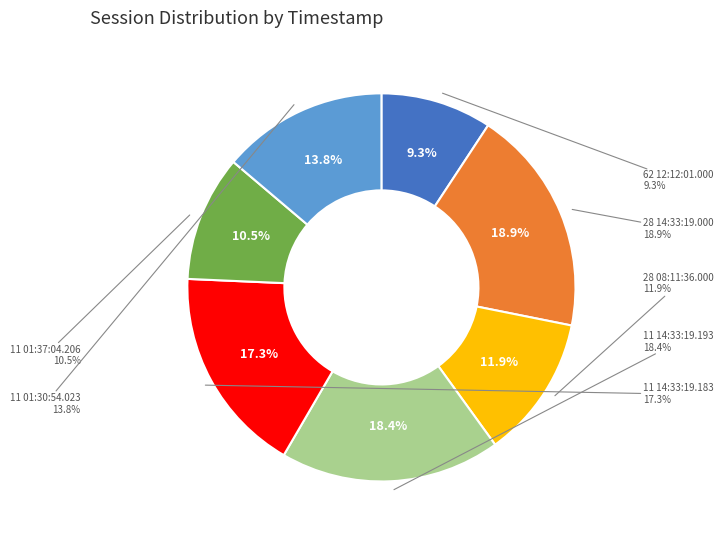

To the nearest percent, what is the difference between the largest and smallest slice percentages?

10%